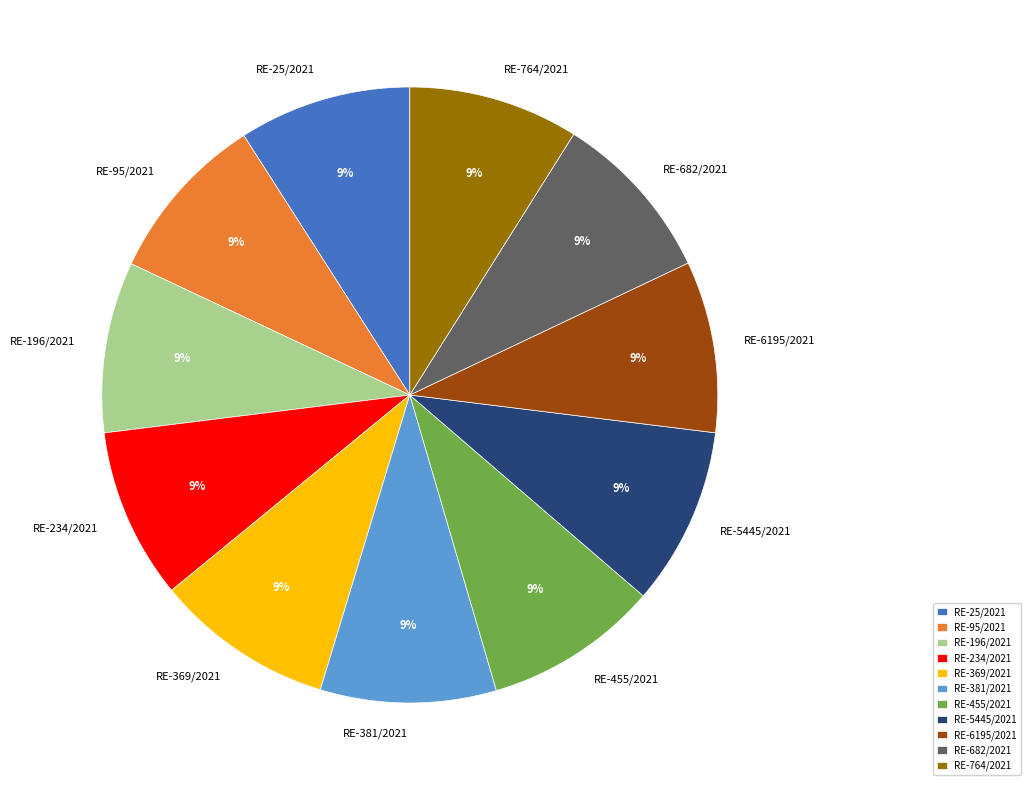

Approximately how many times larger is the value at RE-234/2021 compared to RE-5445/2021?

1.0